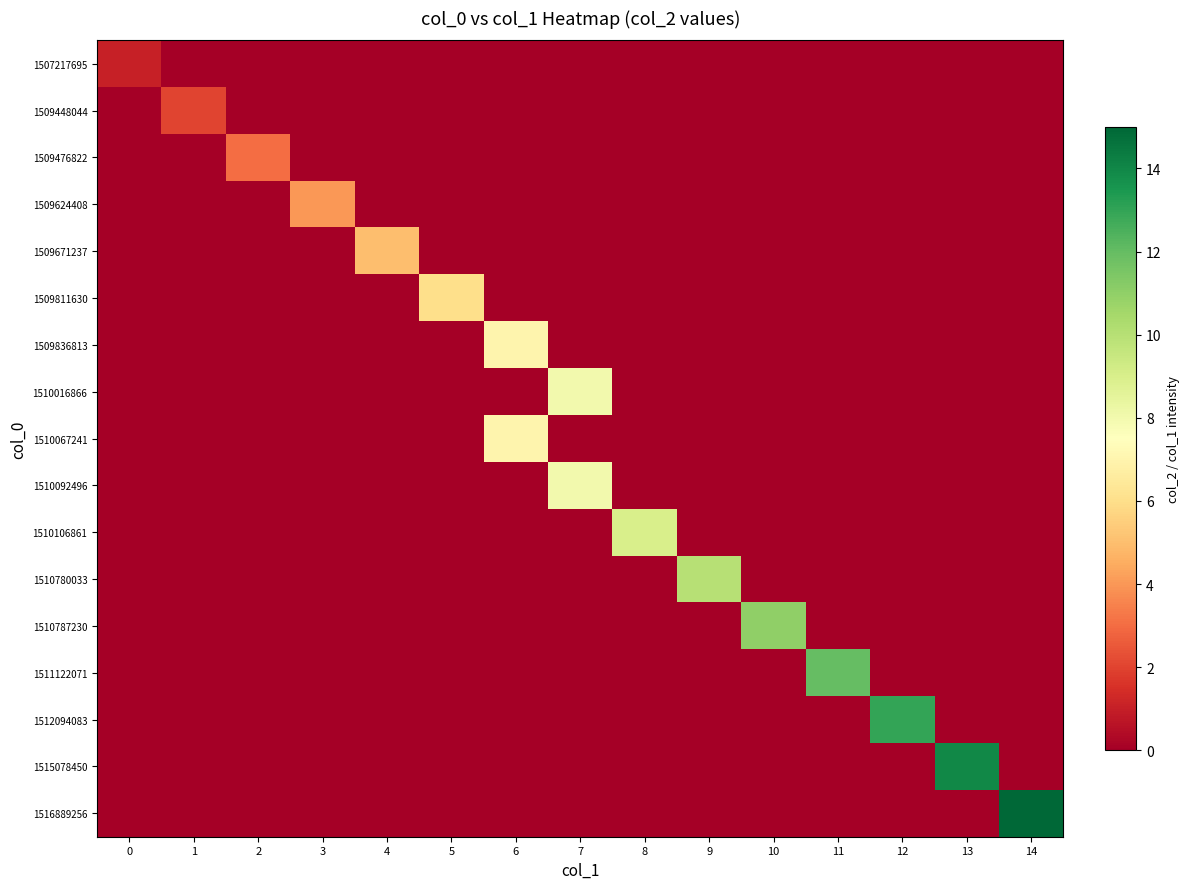

What is the total value across all series at 3?

4